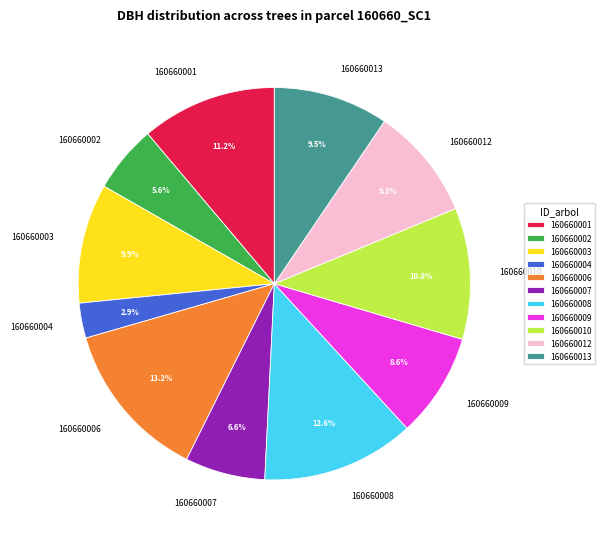

What is the ratio of the value at 160660007 to the value at 160660002?

1.2